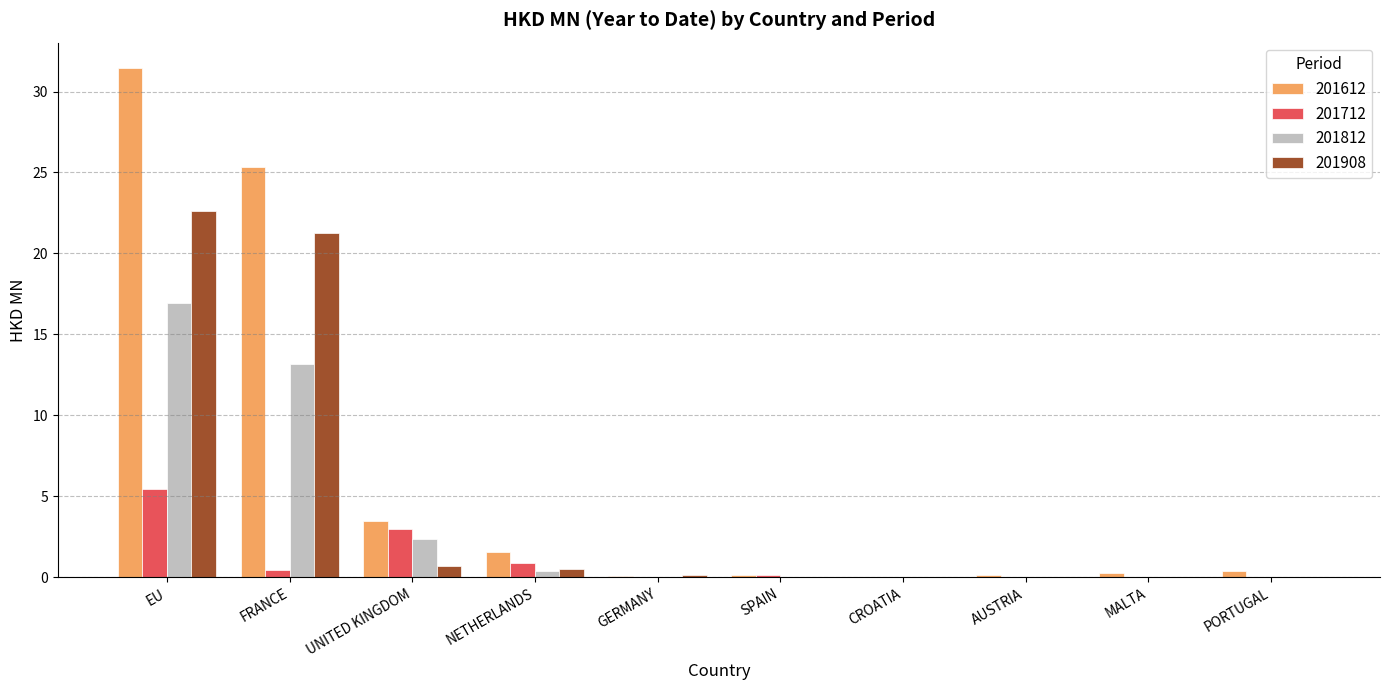

Is it true that 201812 equals -5.6 at AUSTRIA?

False